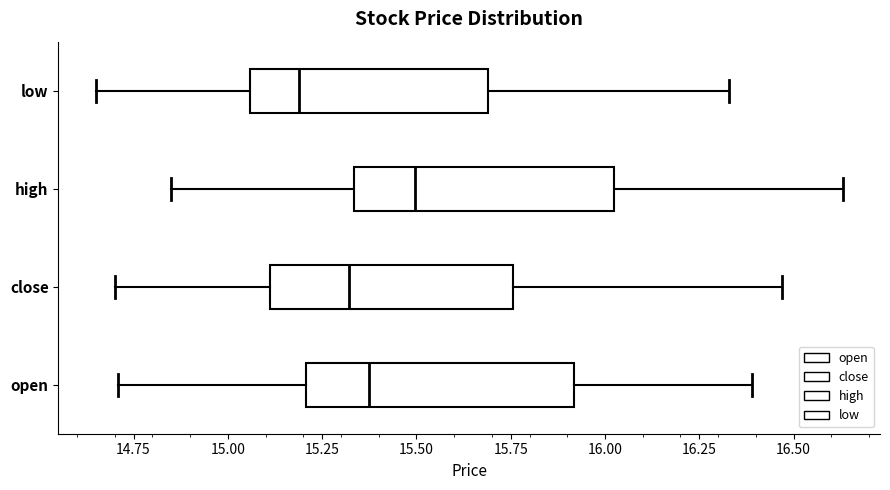

Which box has the furthest to the left median line?

low